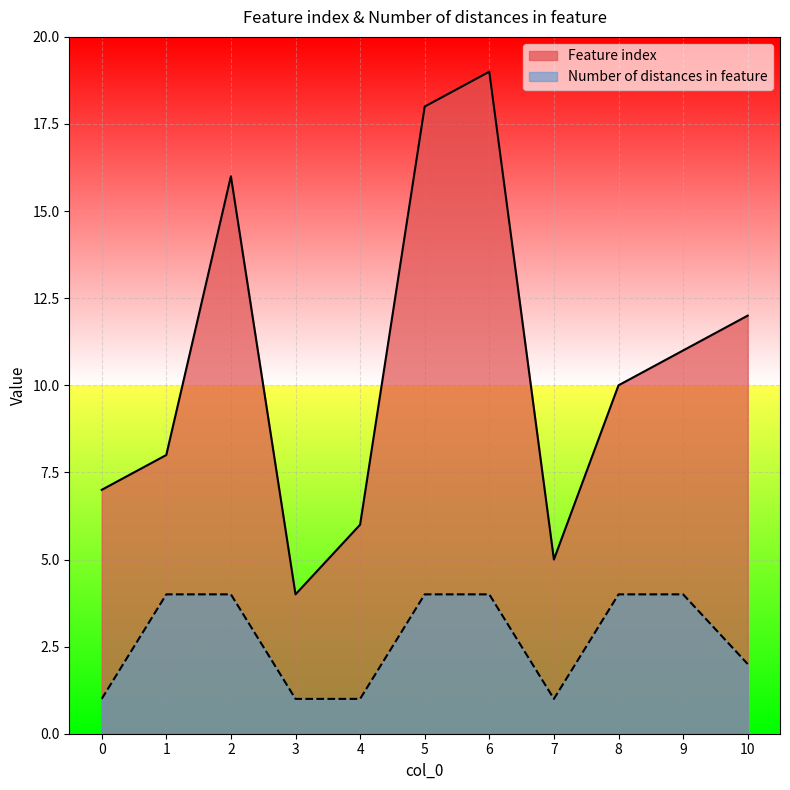

List the series in order of their overall mean, highest first.

Feature index, Number of distances in feature